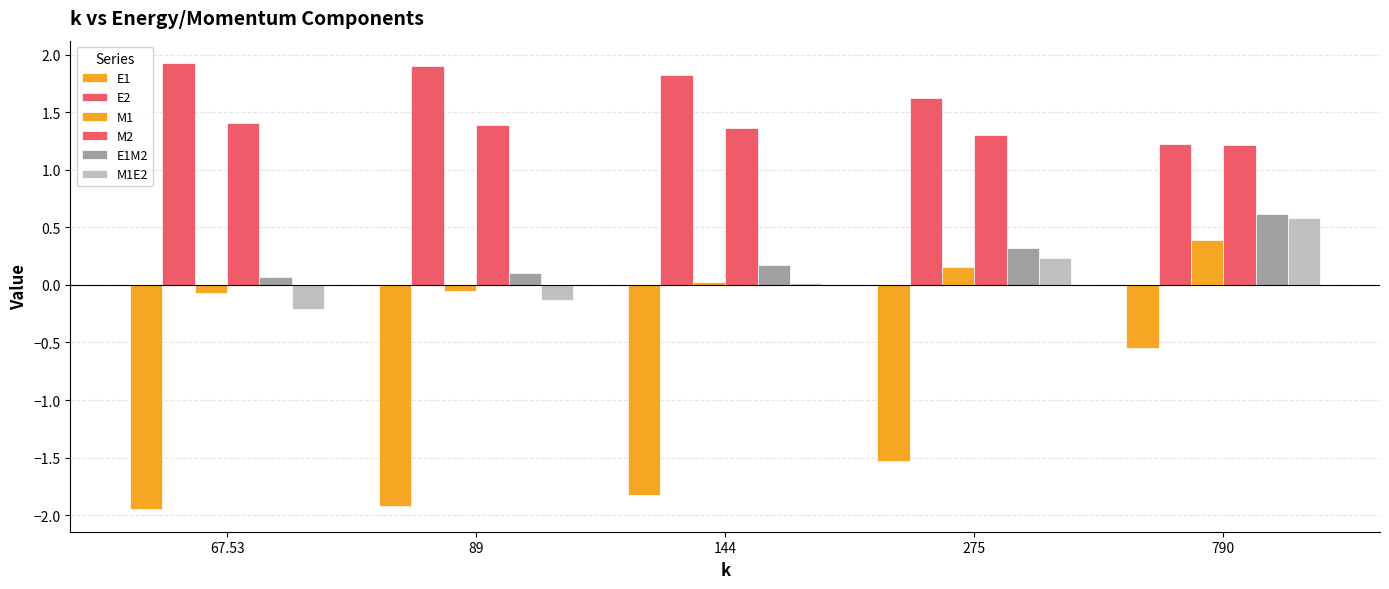

Does the chart contain any negative values?

Yes